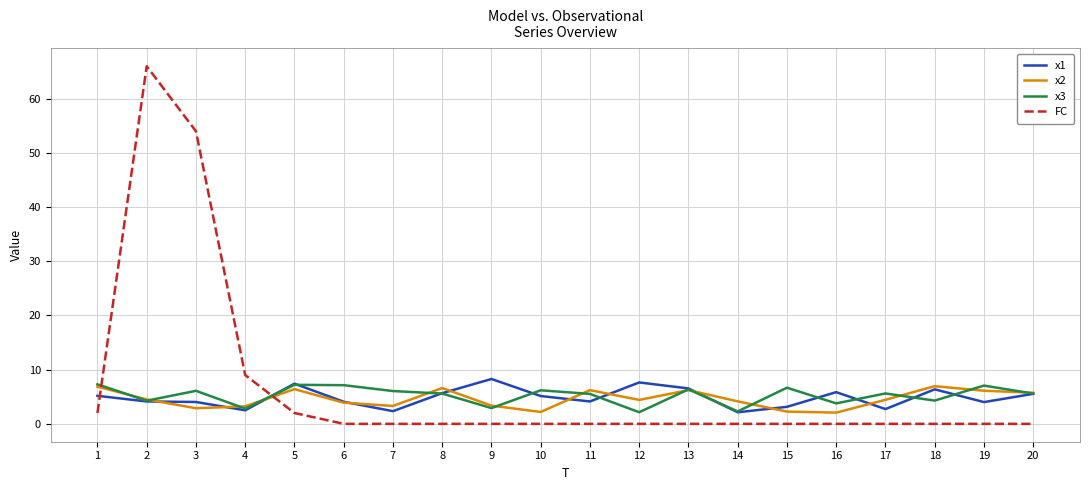

The value of FC at 12 is -23.0. True or false?

False